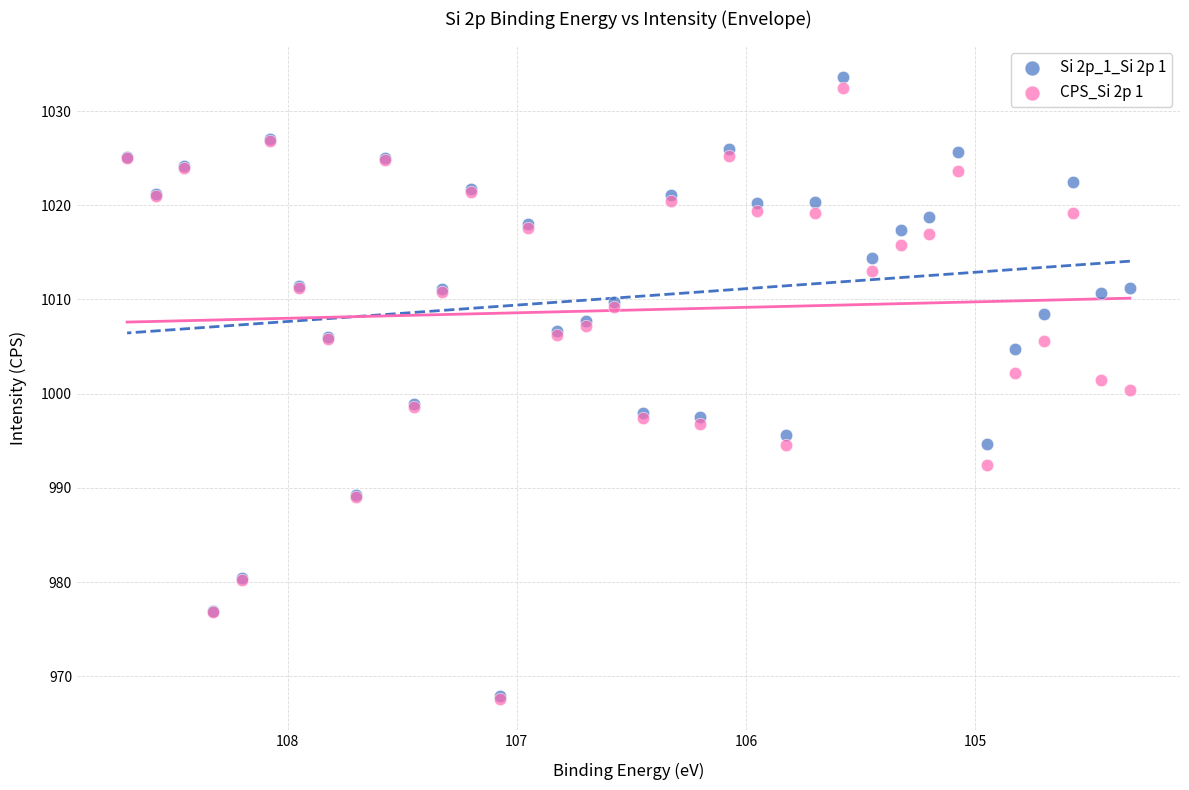

What are all the series names shown in the legend?

Si 2p_1_Si 2p 1, CPS_Si 2p 1